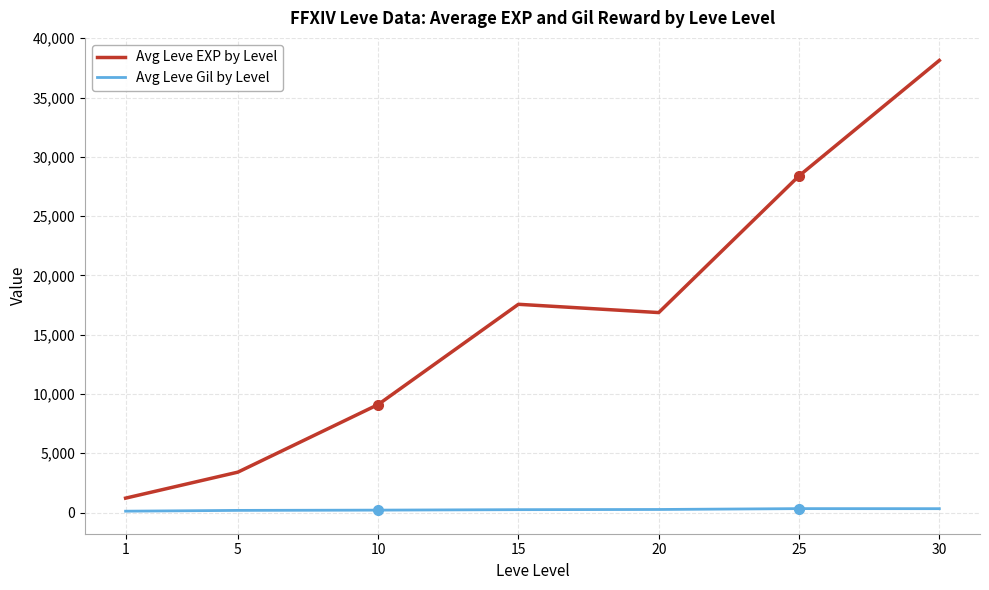

True or false: Avg Leve Gil by Level and Avg Leve EXP by Level cross at least once.

False